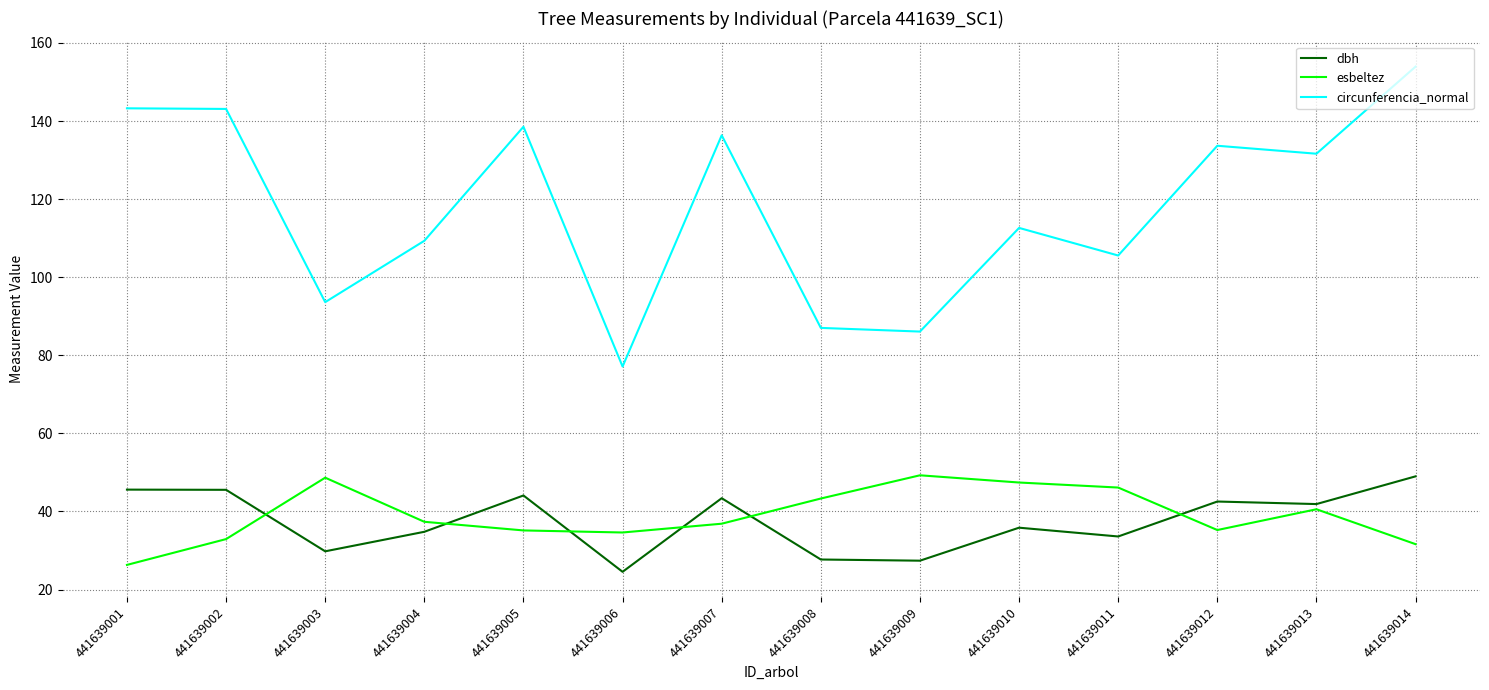

What value does the dbh series have at 441639005?

44.1